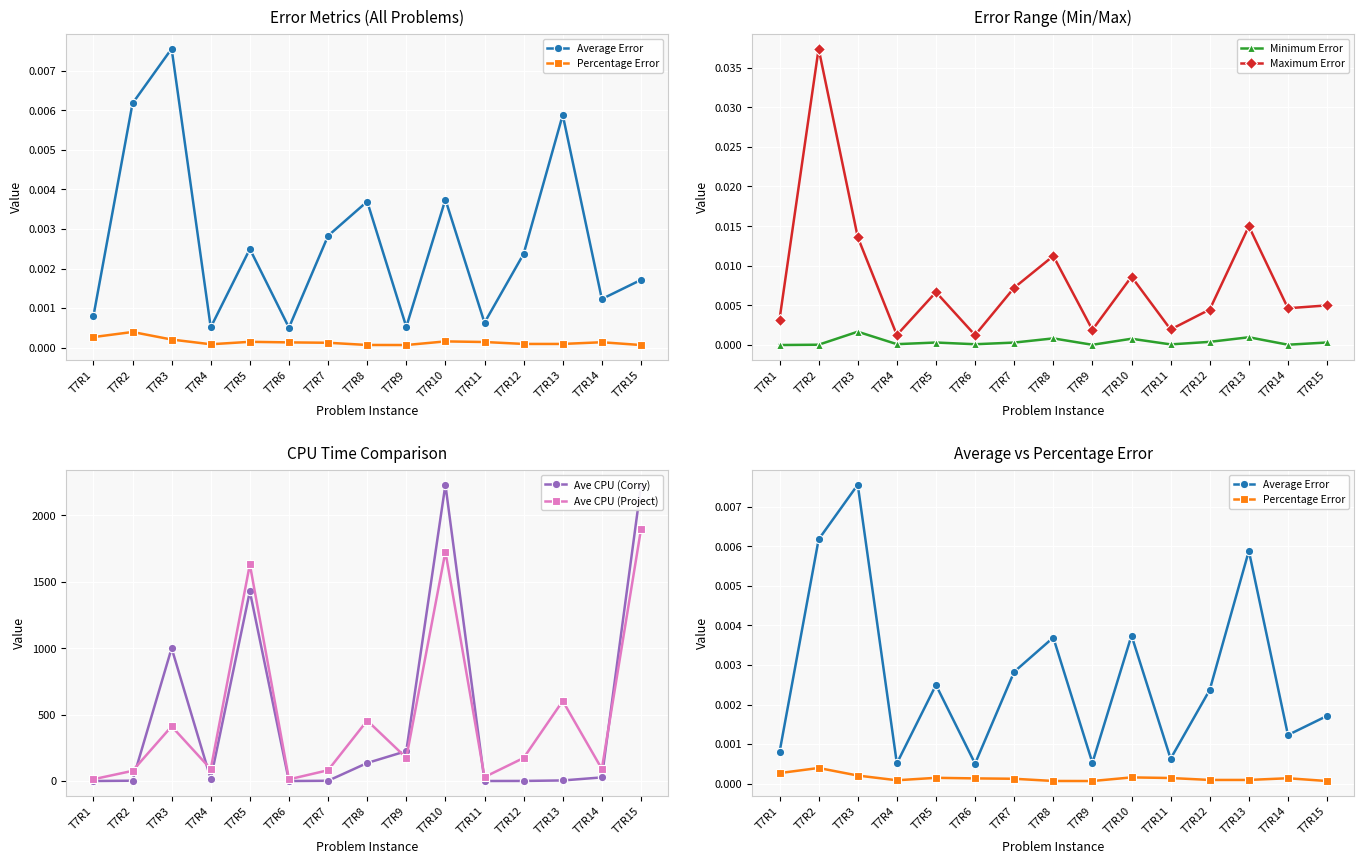

Between which two adjacent categories do Average Error and Ave CPU (Corry) first intersect?

T7R5 and T7R6